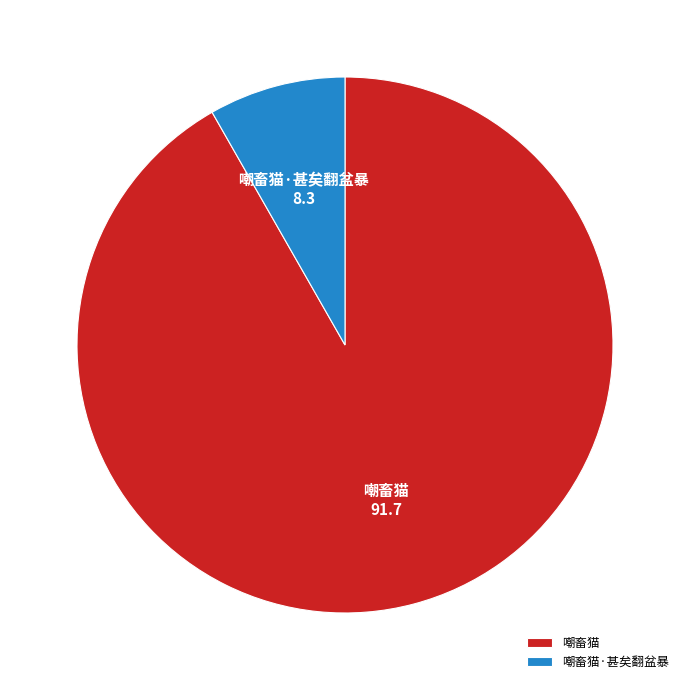

Which slice is the smallest?

嘲畜猫·甚矣翻盆暴